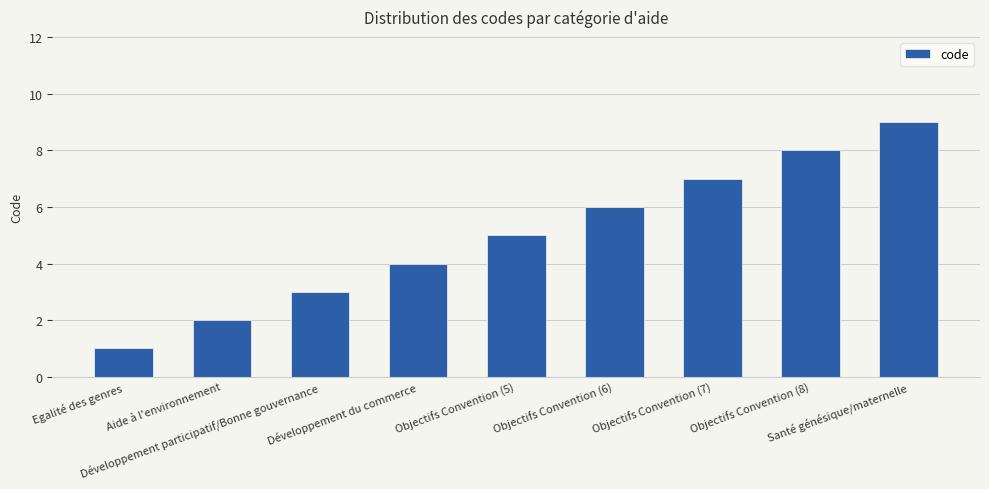

What is the approximate value at Objectifs Convention (8)?

8